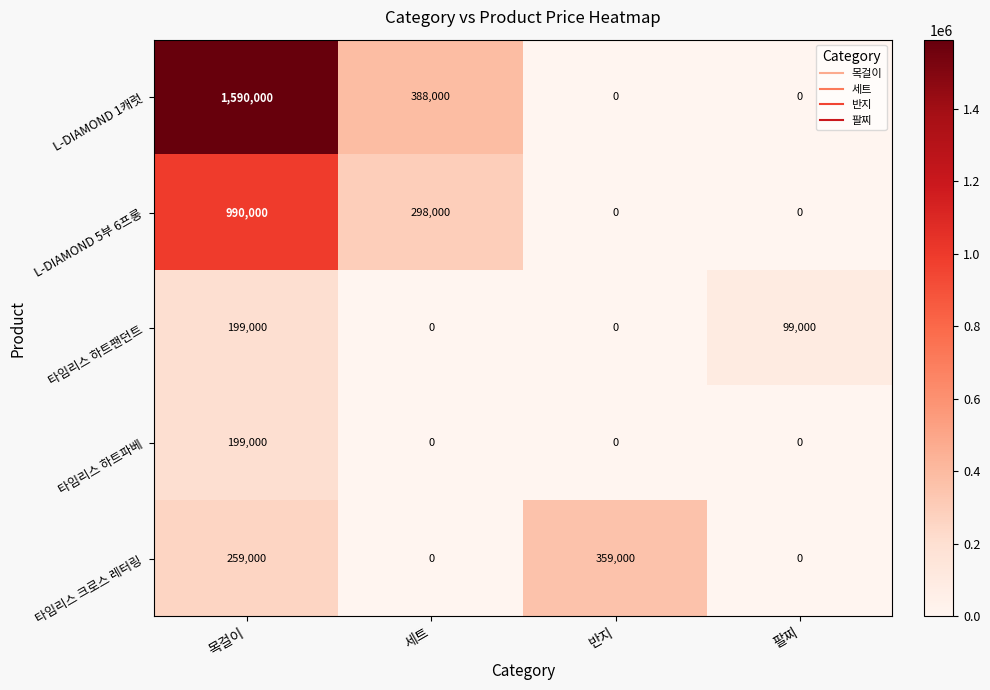

Count the L-DIAMOND 5부 6프롱 values in the range 0 to 990000.

4